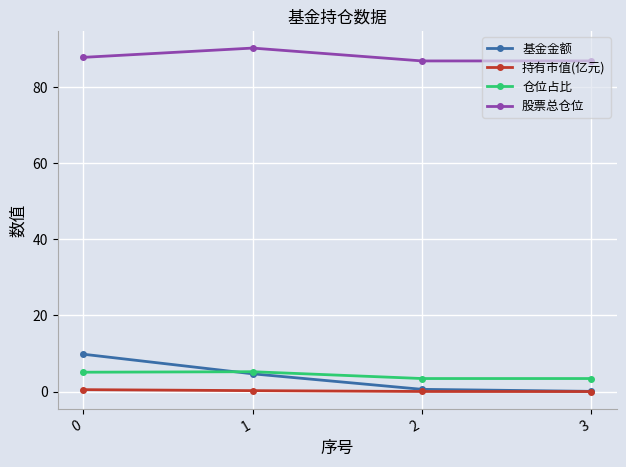

True or false: 基金金额 and 股票总仓位 cross at least once.

False